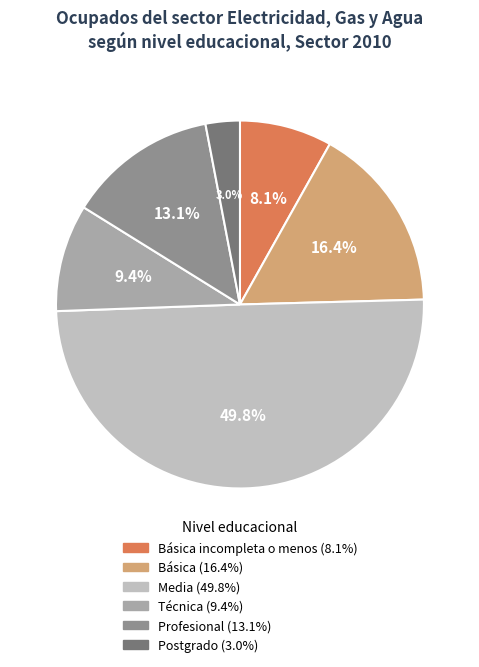

How many slices are in this pie chart?

6